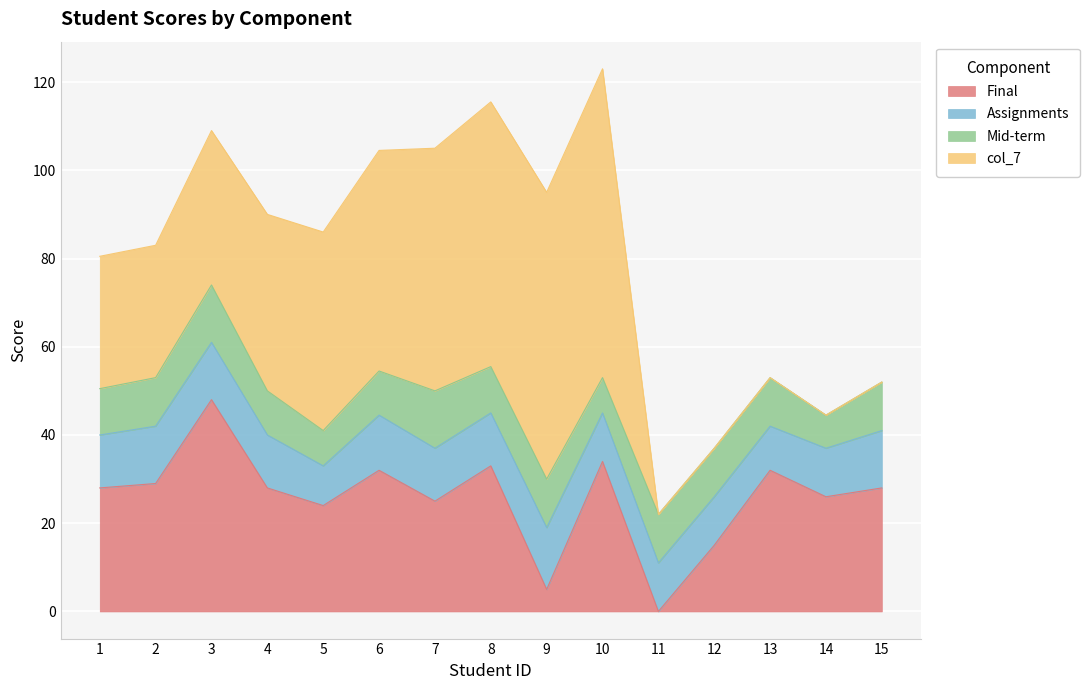

True or false: Mid-term has more than 2 interior local peaks.

True